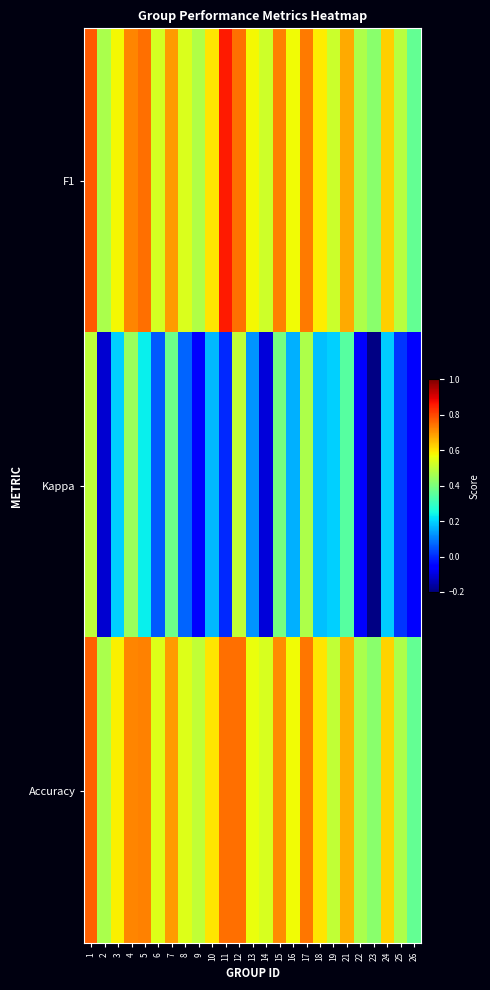

Reading right to left, extract all data points from this chart.

F1: 26=0.4	25=0.5	24=0.6	23=0.4	22=0.5	21=0.7	19=0.5	18=0.6	17=0.7	16=0.6	15=0.7	14=0.5	13=0.6	12=0.7	11=0.9	10=0.6	9=0.5	8=0.5	7=0.7	6=0.5	5=0.7	4=0.7	3=0.6	2=0.5	1=0.8
Kappa: 26=-0.1	25=0.0	24=0.2	23=-0.2	22=-0.1	21=0.3	19=0.2	18=0.2	17=0.5	16=0.2	15=0.4	14=-0.1	13=0.1	12=0.5	11=0.0	10=0.2	9=-0.1	8=0.1	7=0.4	6=0.1	5=0.2	4=0.4	3=0.2	2=-0.1	1=0.5
Accuracy: 26=0.4	25=0.5	24=0.6	23=0.4	22=0.5	21=0.7	19=0.5	18=0.6	17=0.7	16=0.6	15=0.7	14=0.5	13=0.6	12=0.8	11=0.8	10=0.6	9=0.5	8=0.5	7=0.7	6=0.5	5=0.7	4=0.7	3=0.6	2=0.5	1=0.8